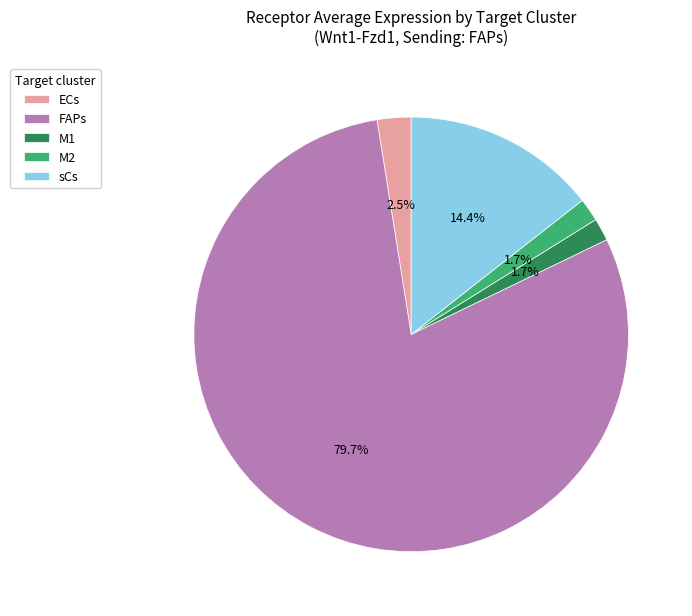

To the nearest percent, what is the difference between the M1 and ECs slice percentages?

1%